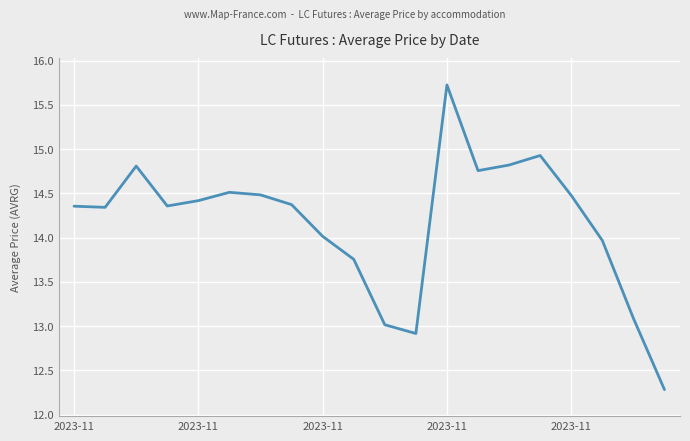

What is the smallest value displayed?

12.3